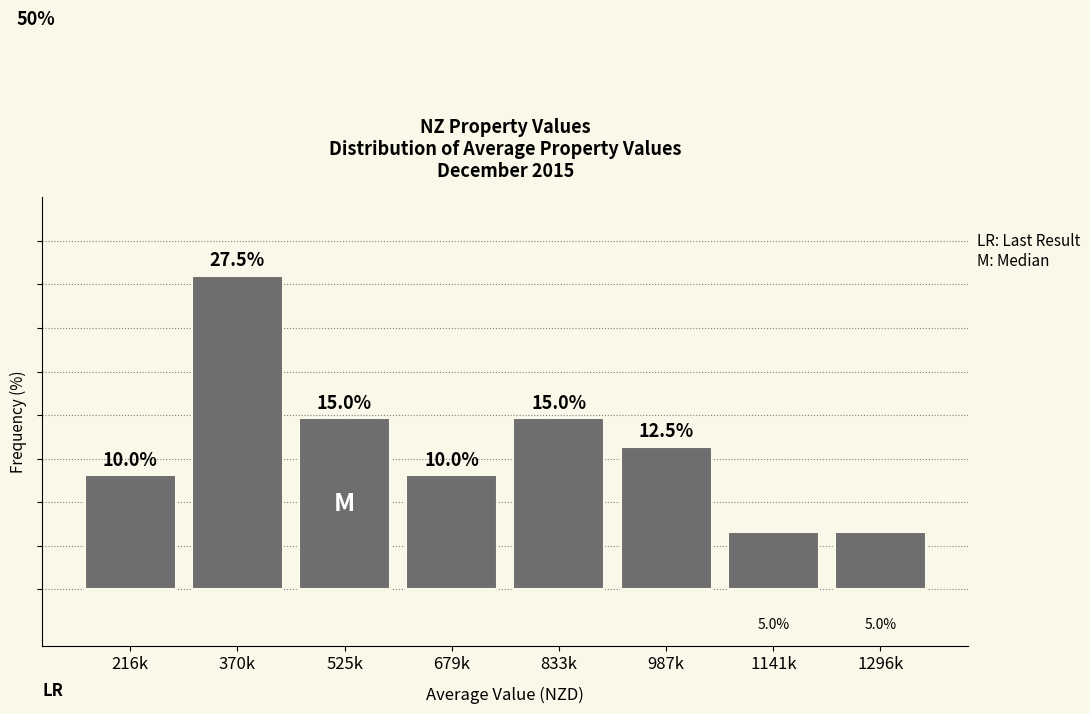

Between 1296k and 679k, which is larger?

679k